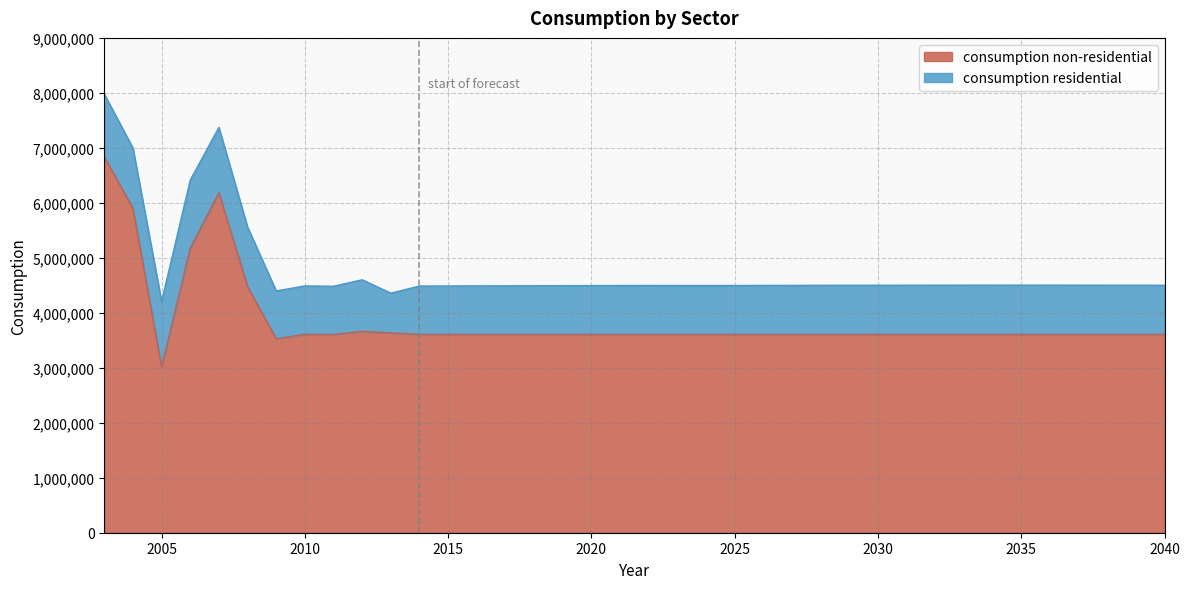

What is the value of the 1st point from the left?

6836726